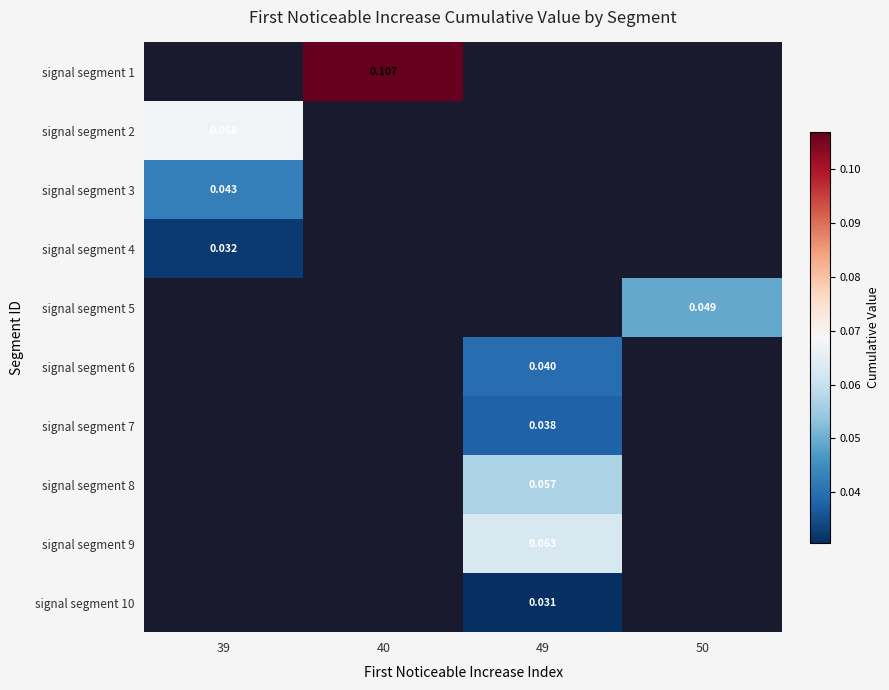

Is the value of signal segment 4 at 39 greater than the value of signal segment 3 at 39?

No